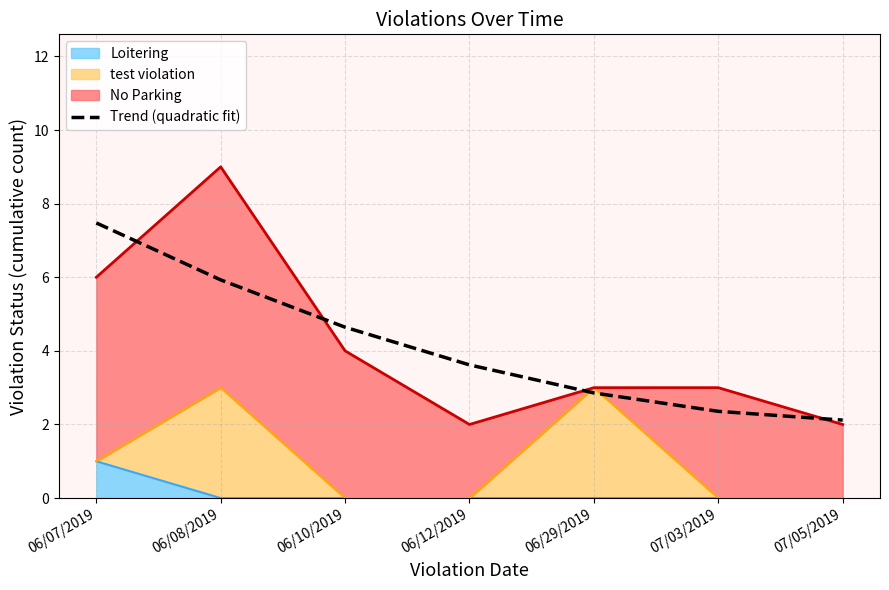

What is the ratio of the value at 07/05/2019 to the value at 07/03/2019?

0.9